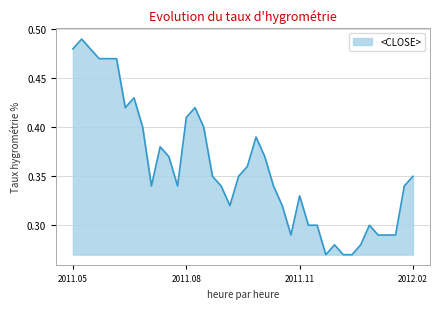

True or false: the data has more than 0 interior local peaks.

True